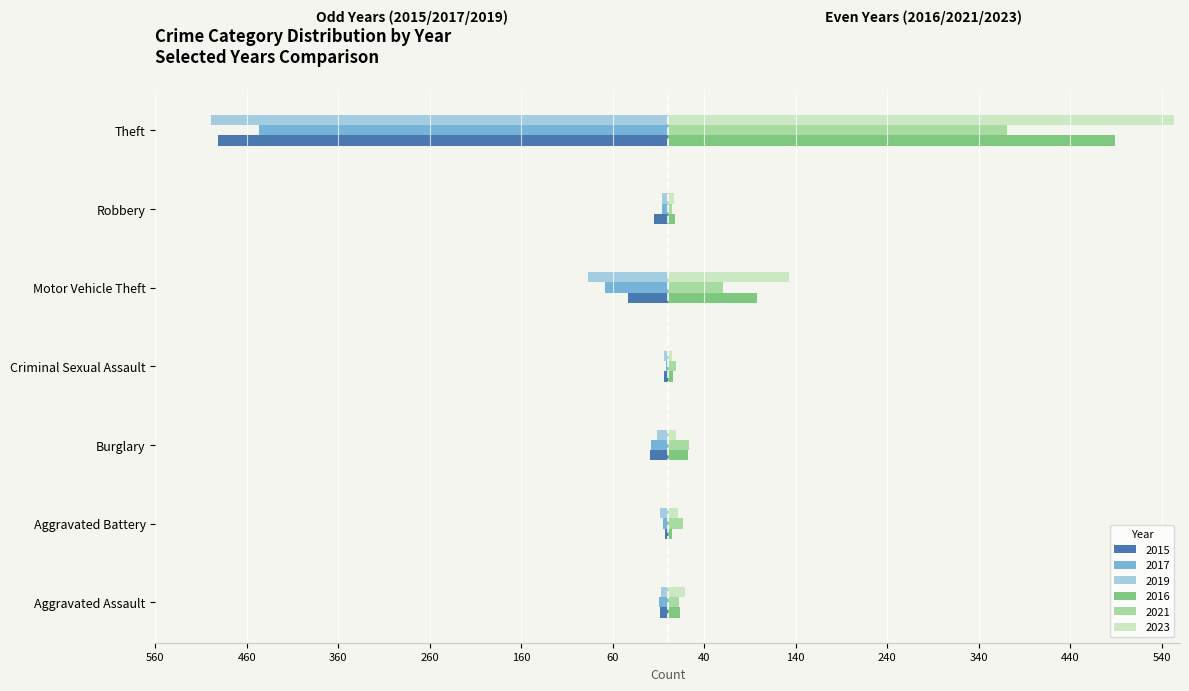

What is the minimum value for 2019?

-499